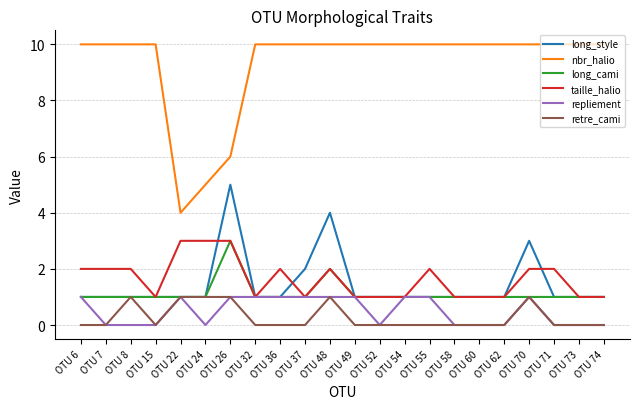

Count the number of data series in this chart.

6